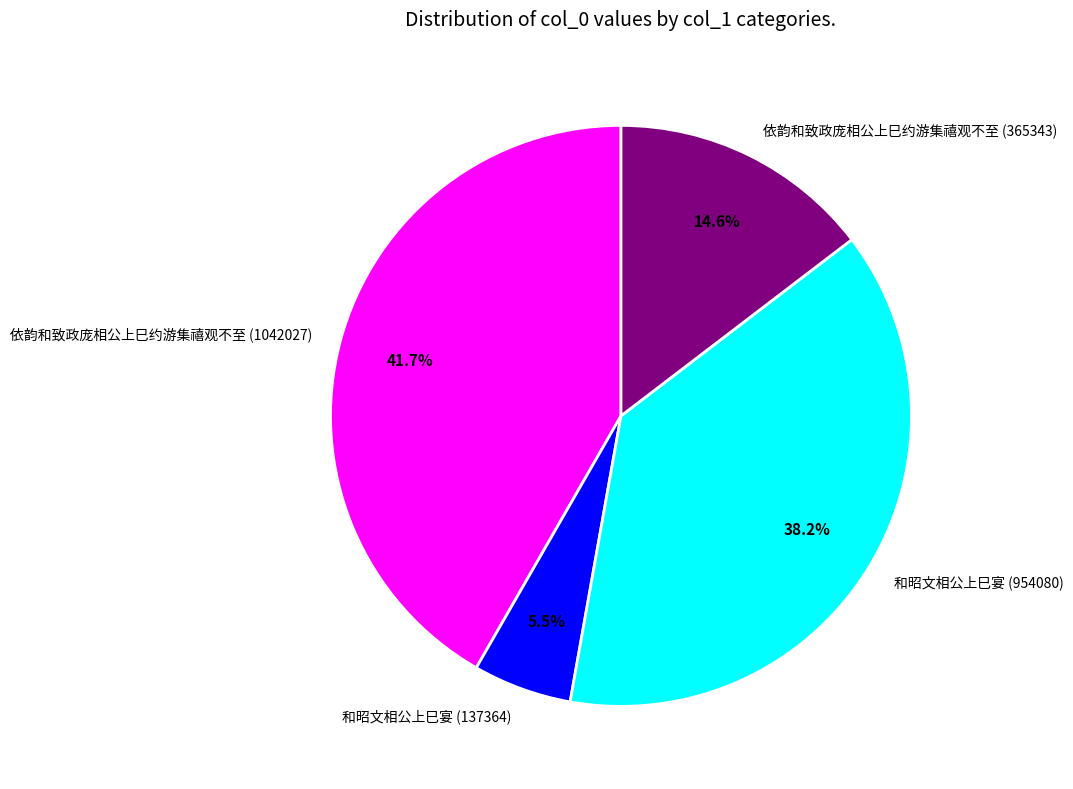

Is there a majority slice in this chart?

No